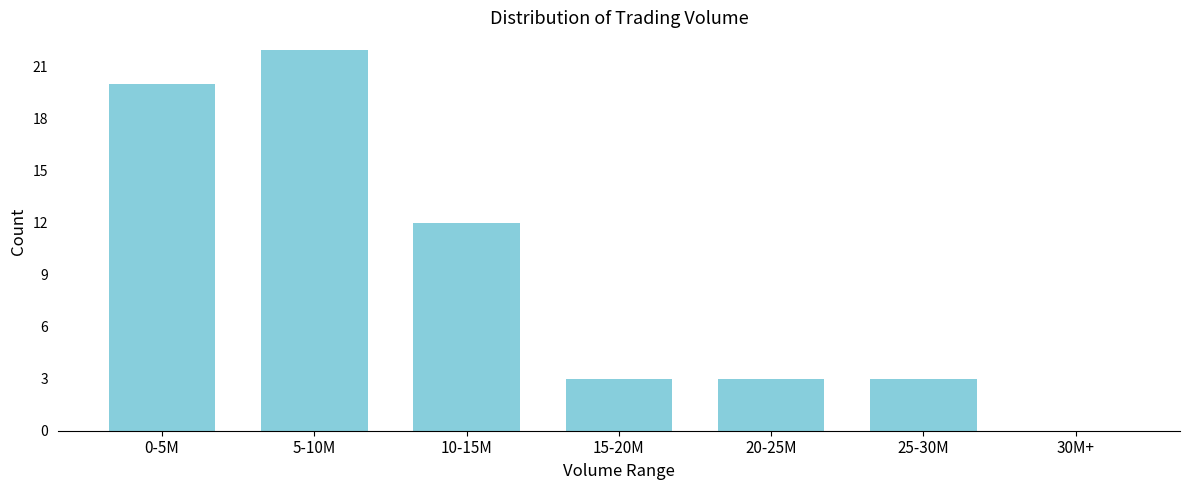

Reading right to left, what are all the values shown in this chart?

30M+=0	25-30M=3	20-25M=3	15-20M=3	10-15M=12	5-10M=22	0-5M=20